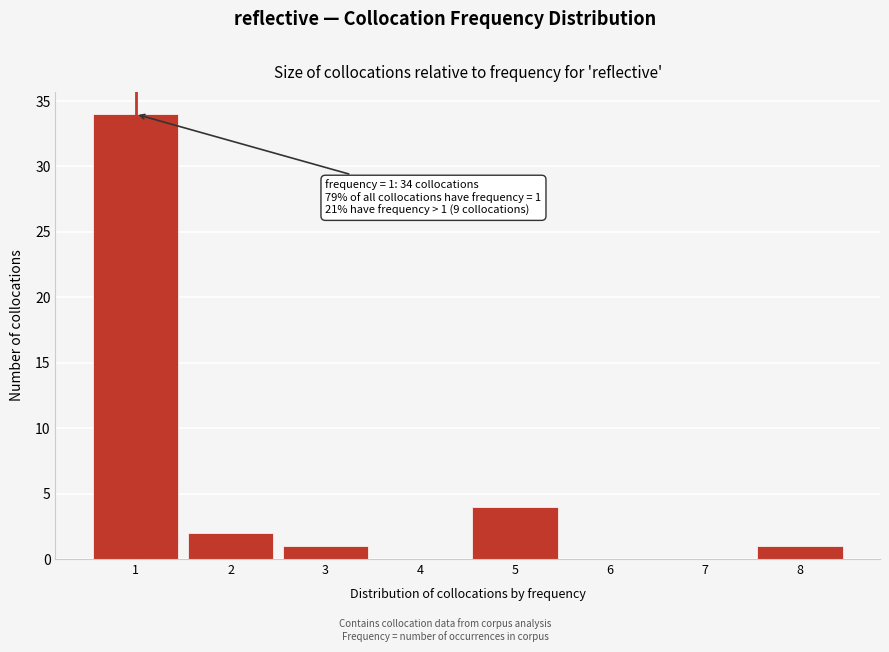

Reading left to right, transcribe all the data shown in this chart.

1=34	2=2	3=1	4=0	5=4	6=0	7=0	8=1